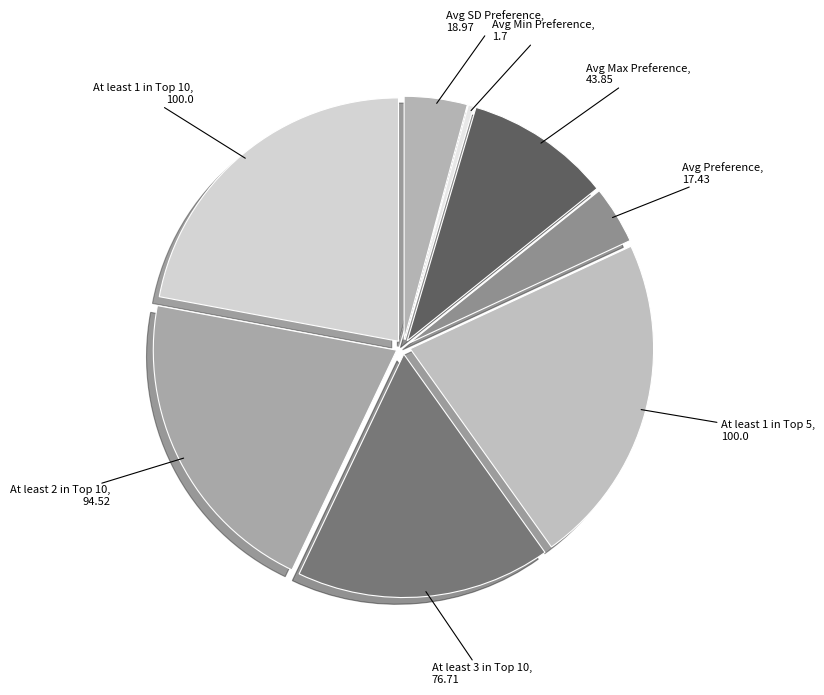

How many segments does this pie chart have?

8